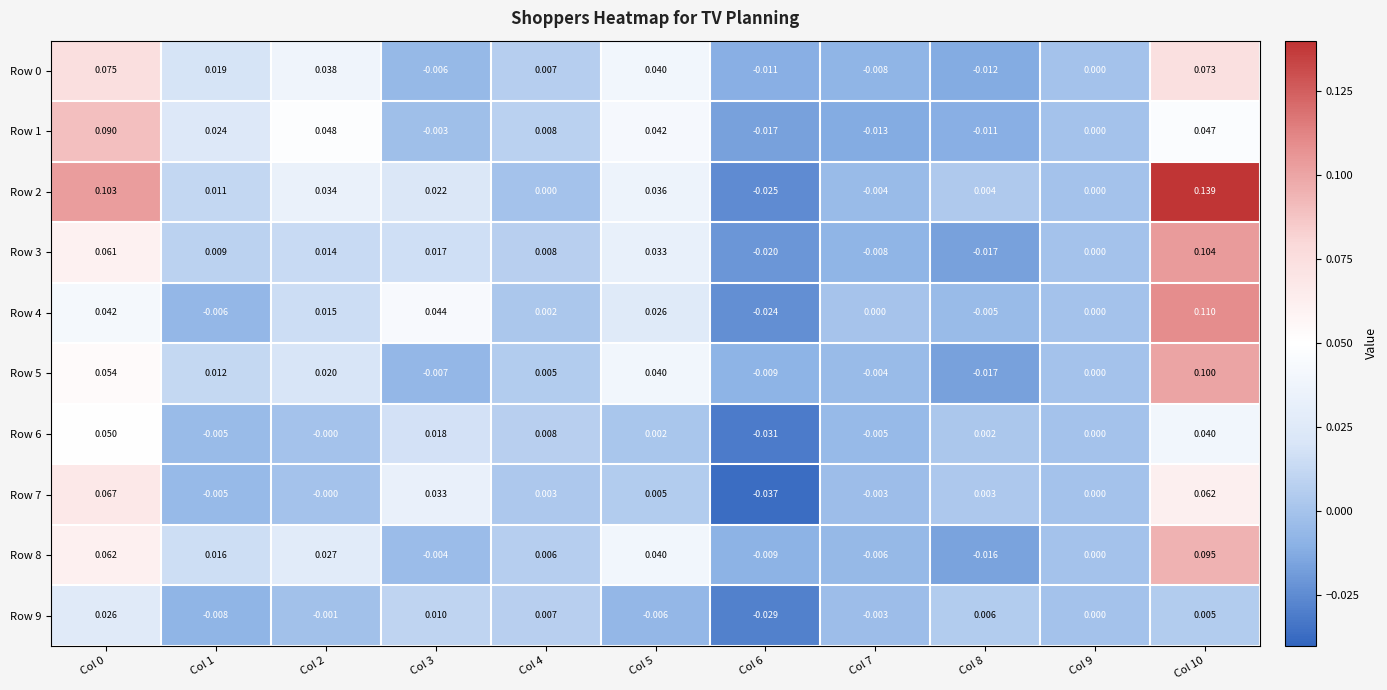

Is the value of Row 8 at Col 3 greater than the value of Row 9 at Col 5?

Yes